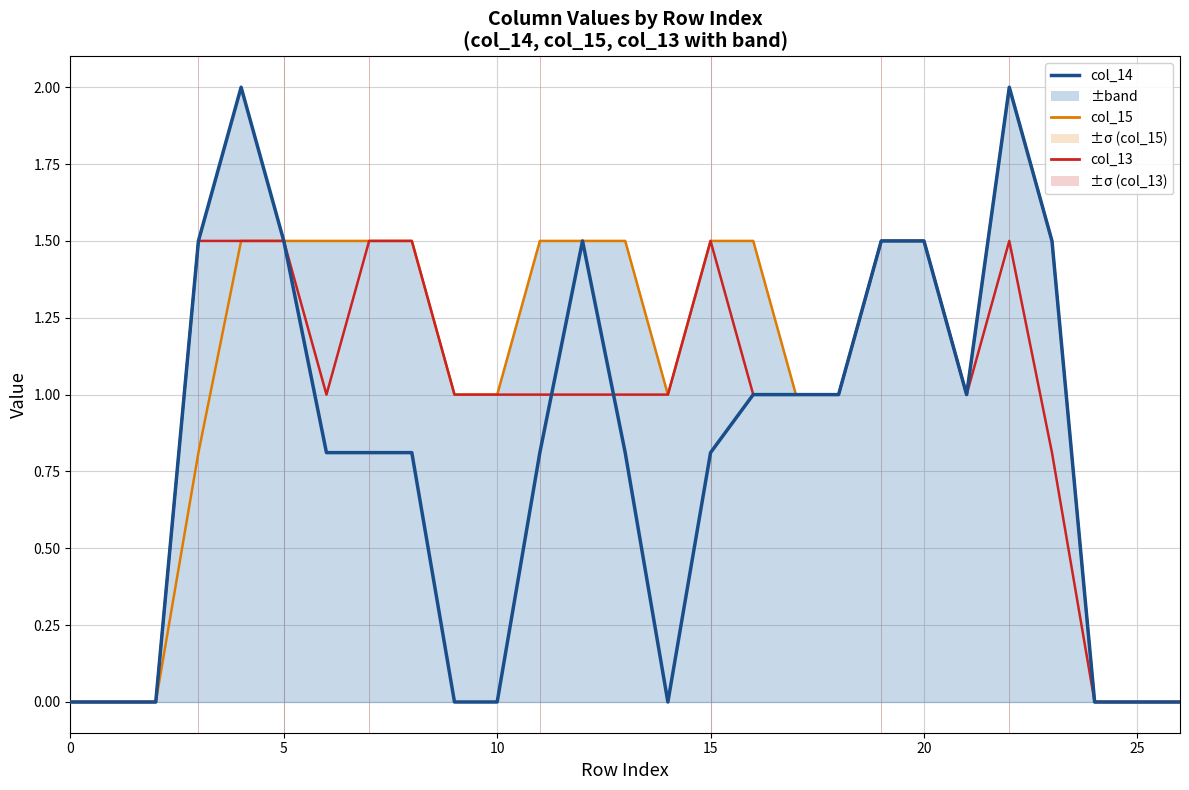

What is the difference between the col_13 values at 26 and 17?

1.0